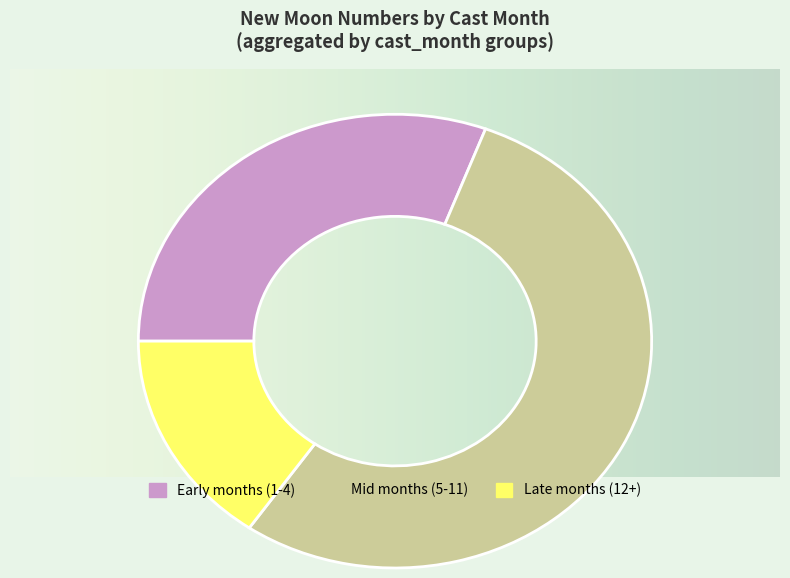

The Late months (12+) slice represents 28% of the pie. True or false?

False